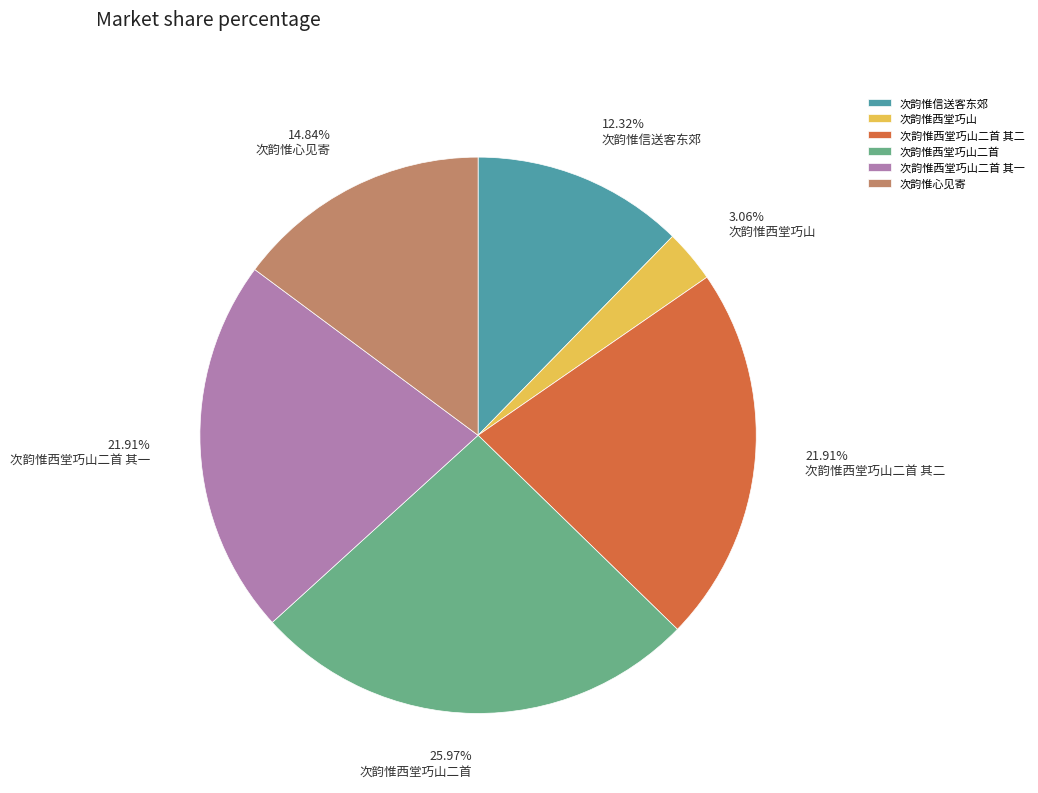

How much of the chart is everything except 次韵惟信送客东郊?

87.7%